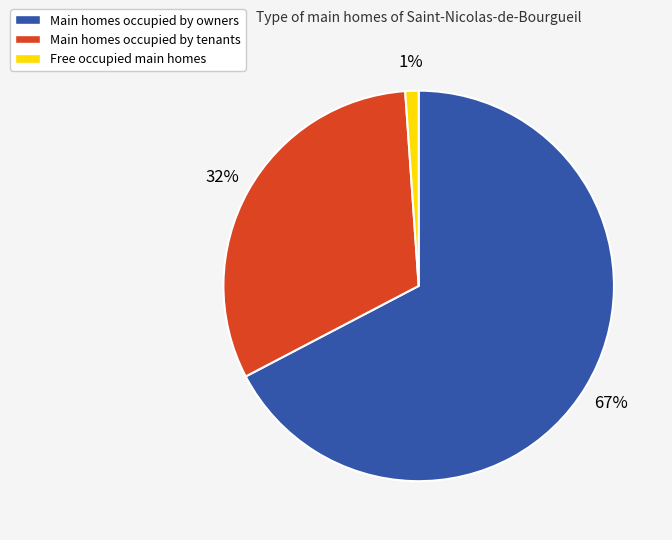

Does any single category account for the majority?

Yes